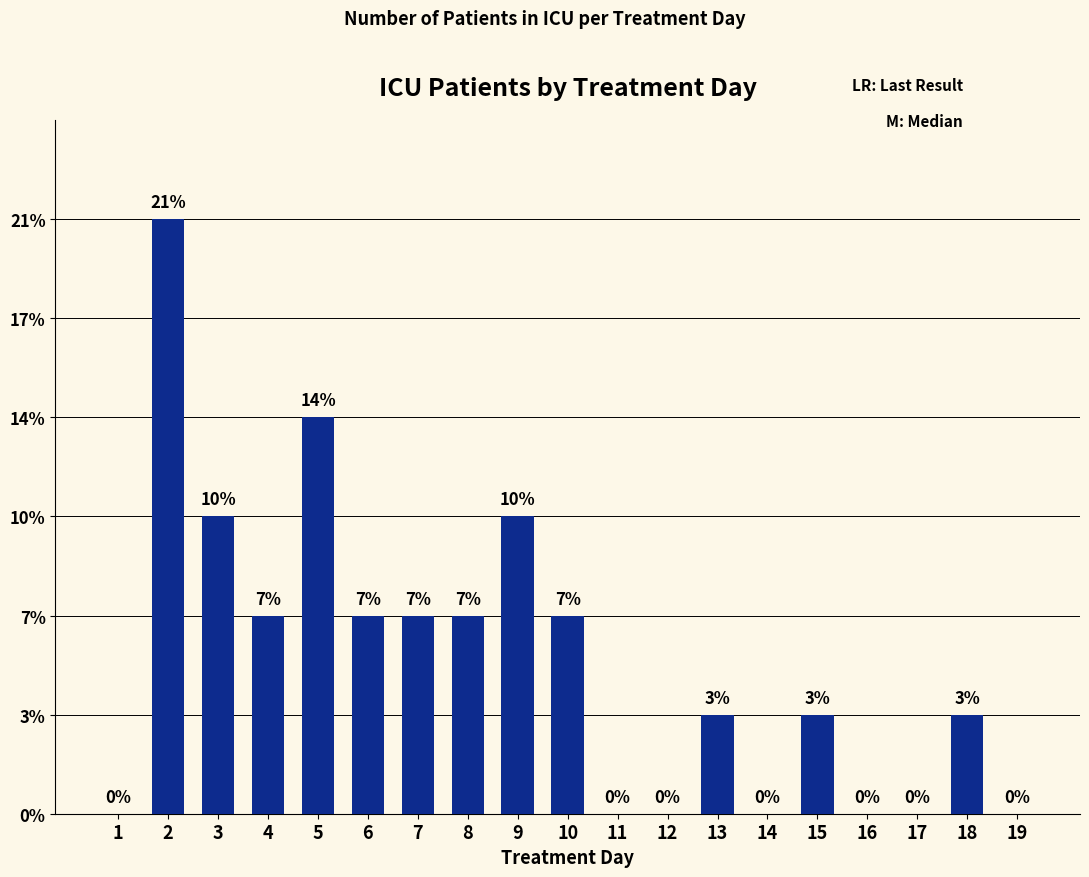

Which category has the highest value across all series?

2